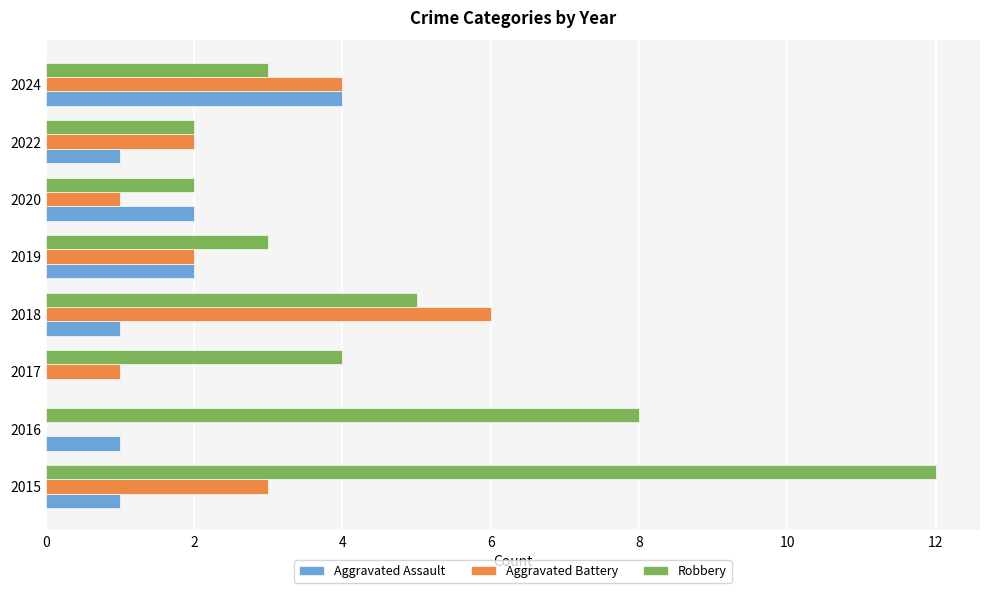

Which series has the largest total across all categories?

Robbery